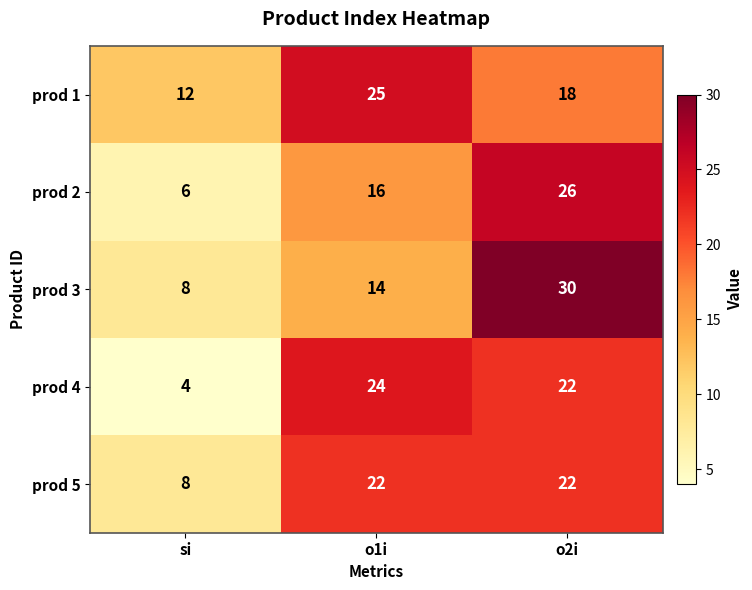

The value of prod 2 at o2i is 41. True or false?

False